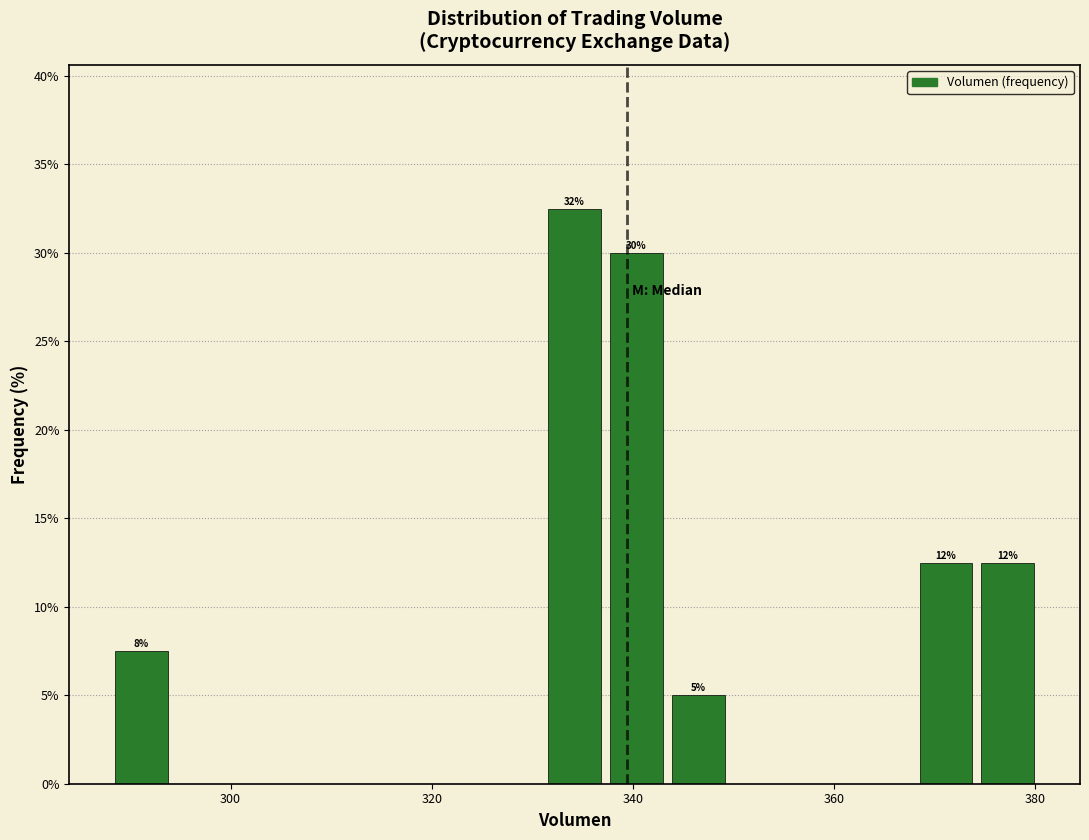

Around what value on the x-axis is the tallest bar? Give the approximate position of its centre, as read against the axis.

334